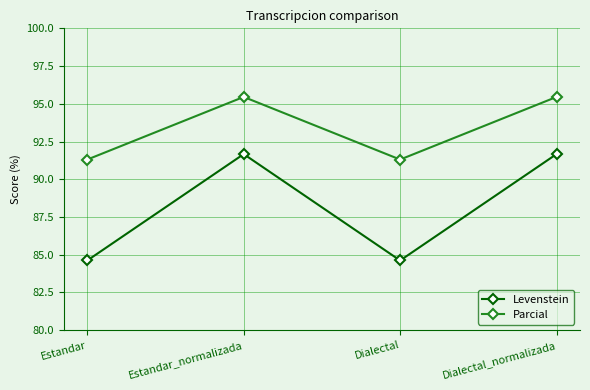

How many lines are shown in the chart?

2